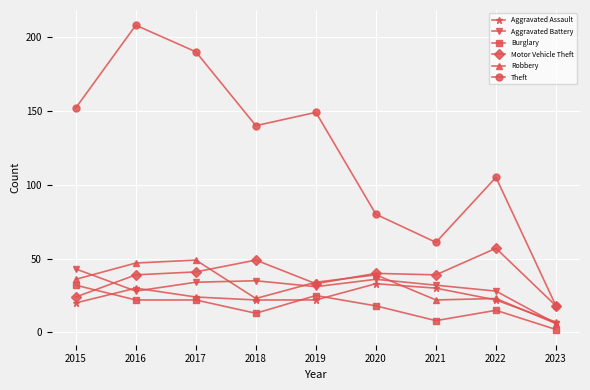

At which category does Theft reach its first local peak?

2016